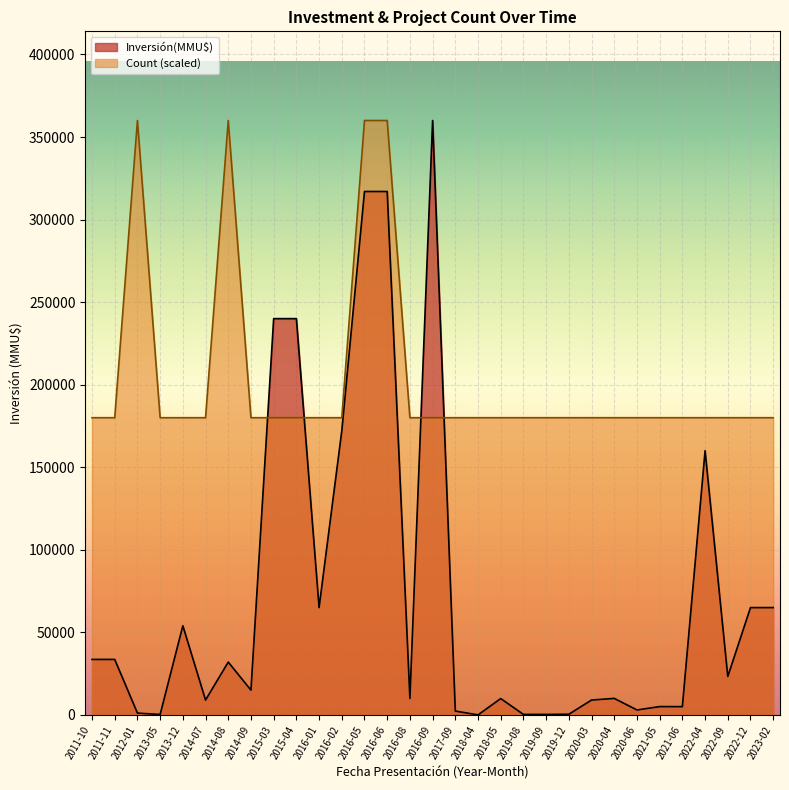

What is the label of the 3rd point from the left?

2012-01